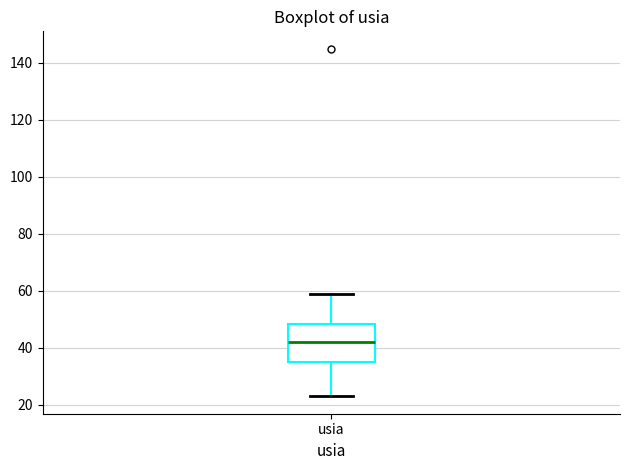

Where does the lower whisker of the box for usia end on the y-axis? The values are not printed on the chart, so give them approximately, as read against the axis.

24